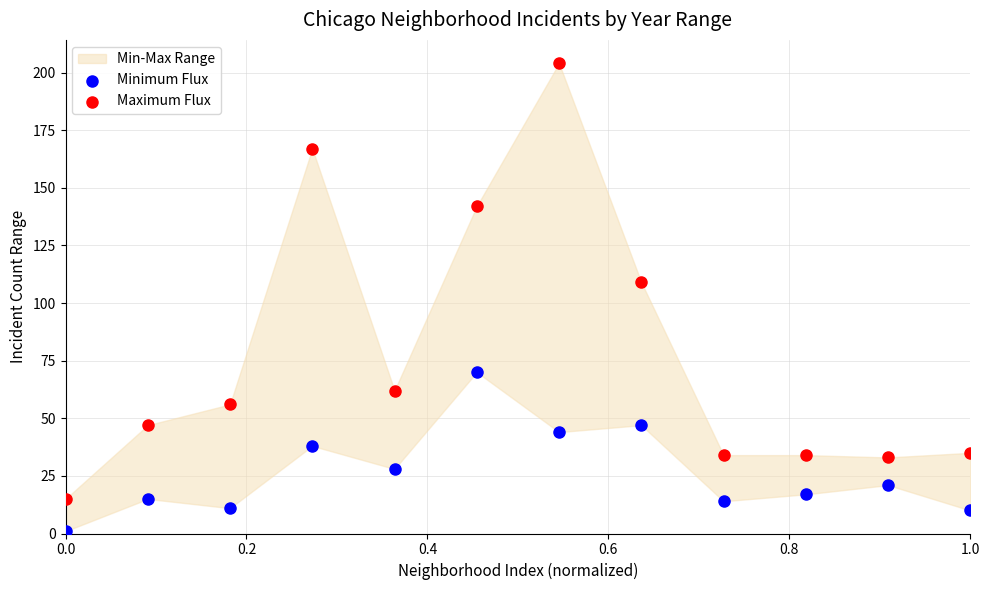

Which series contains the lowest Y value?

Minimum Flux